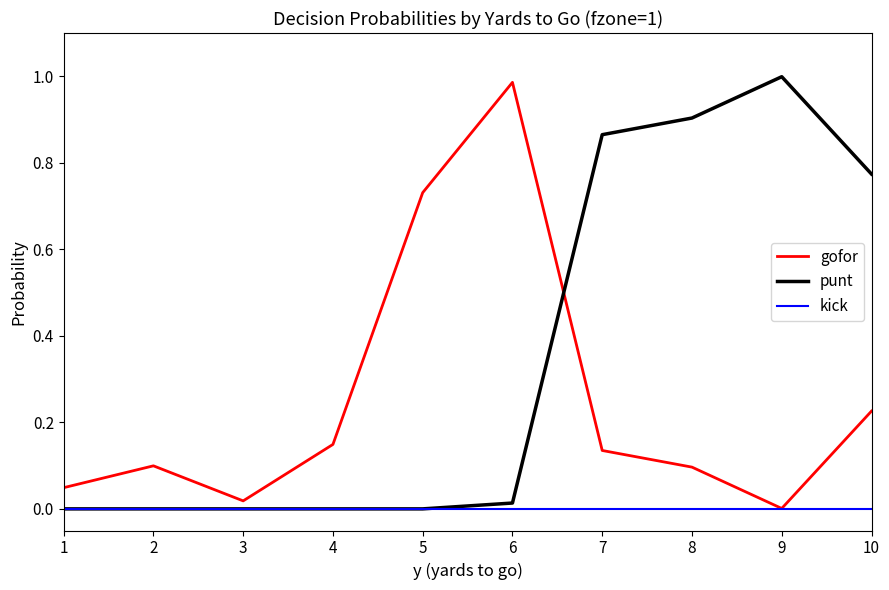

Which category has the highest value across all series?

9